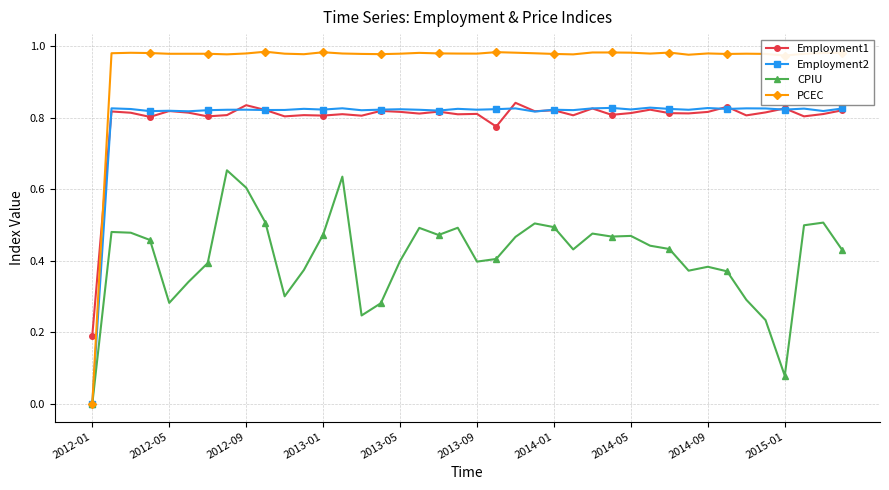

True or false: Employment1 and CPIU cross at least once.

False